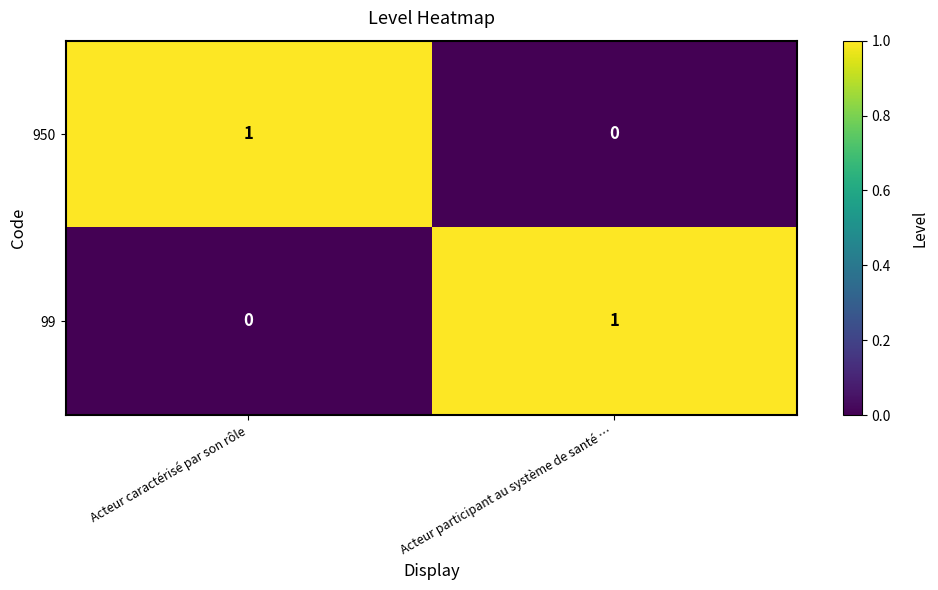

Rank the categories by 99 value from highest to lowest.

Acteur participant au système de santé …, Acteur caractérisé par son rôle